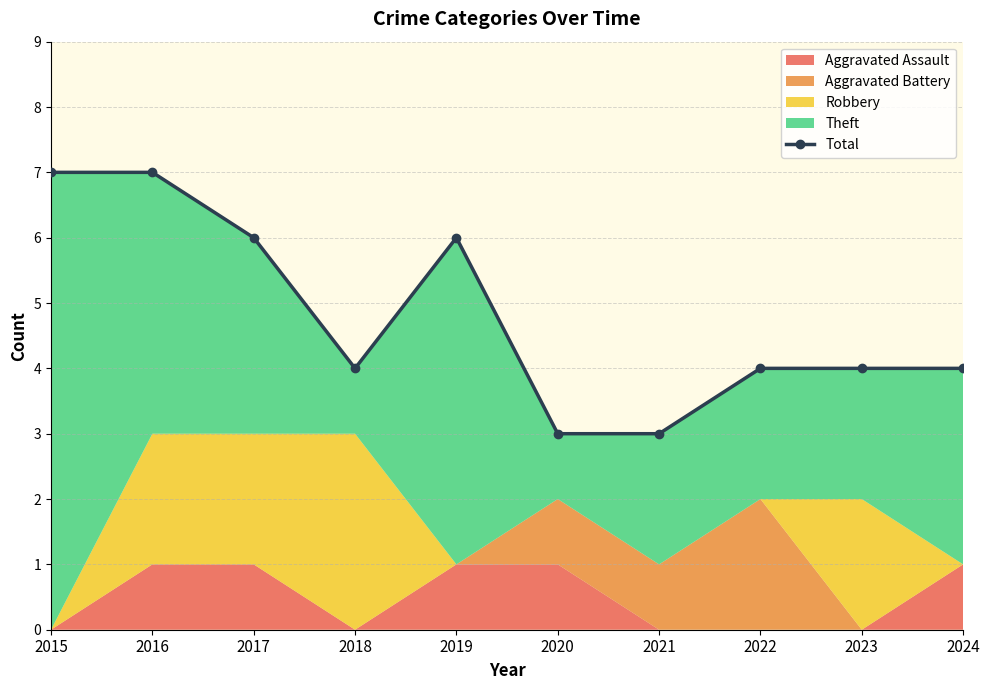

What is the value of the 2nd point from the left?

7